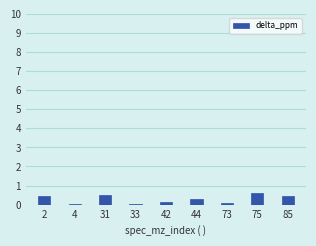

The chart shows a value of 0.8 at 2. True or false?

False